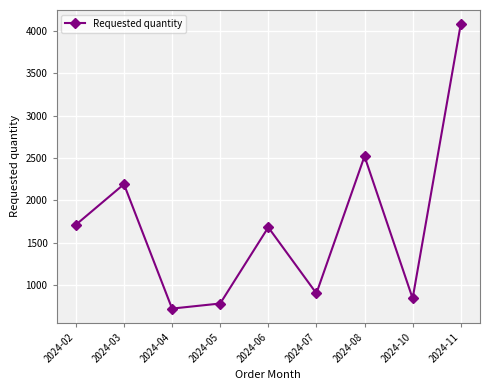

Is it true that the value at 2024-05 is 451?

False